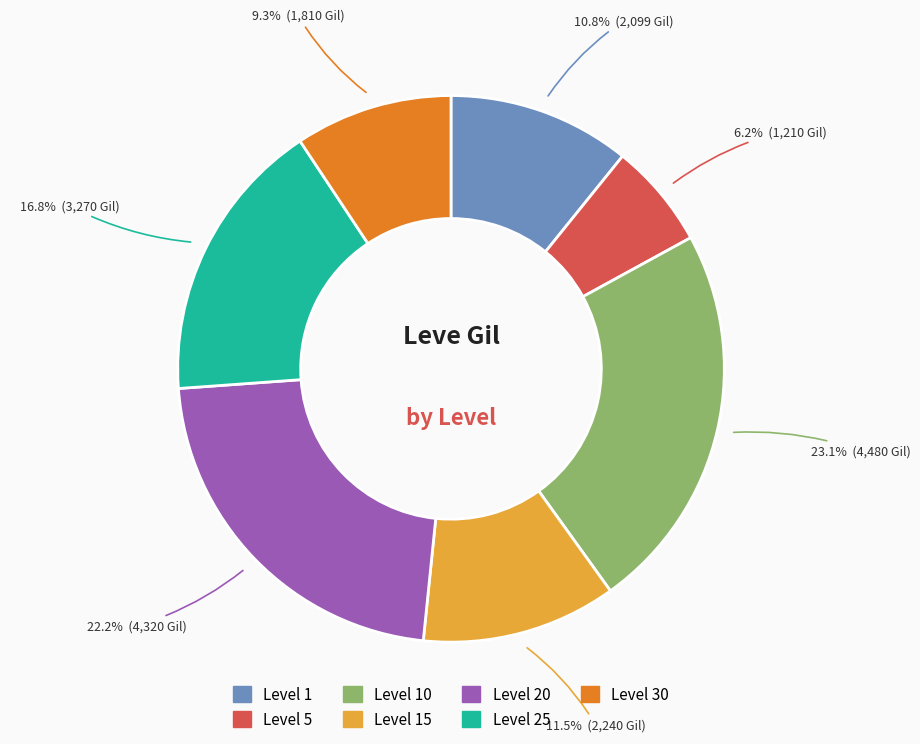

Is there any slice that represents more than half of the pie?

No